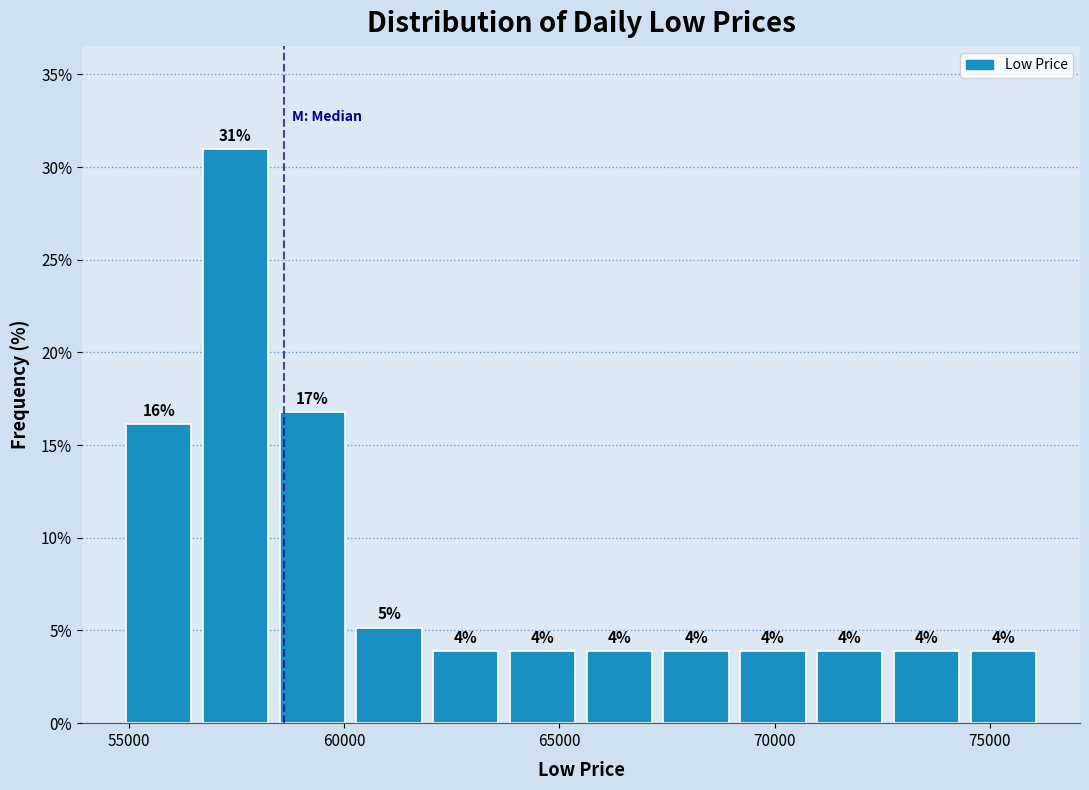

Read against the x-axis, roughly where is the centre of the tallest bar?

57500